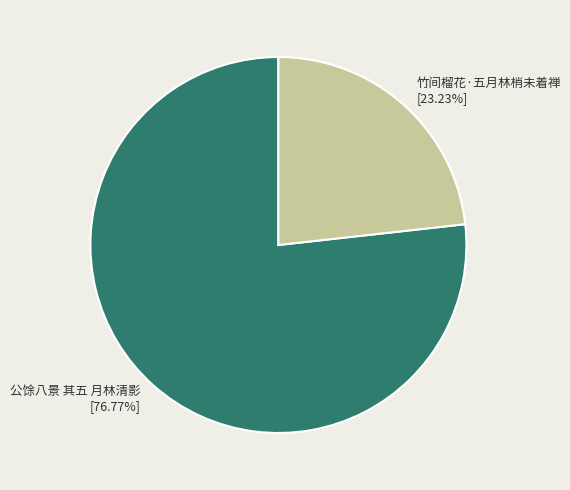

What percentage is the 竹间榴花·五月林梢未着禅 slice, to the nearest percent?

23%